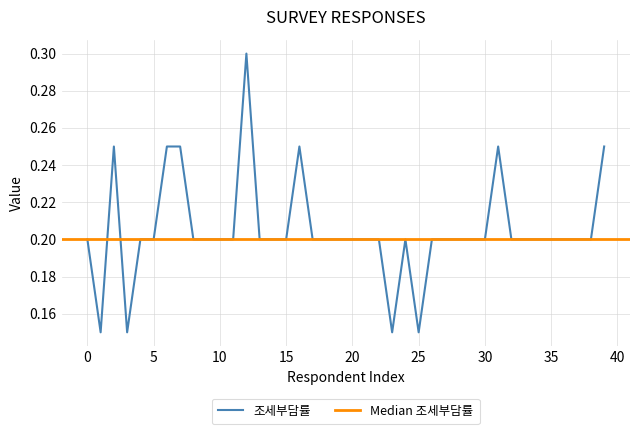

What is the highest value of the 조세부담률 series?

0.3